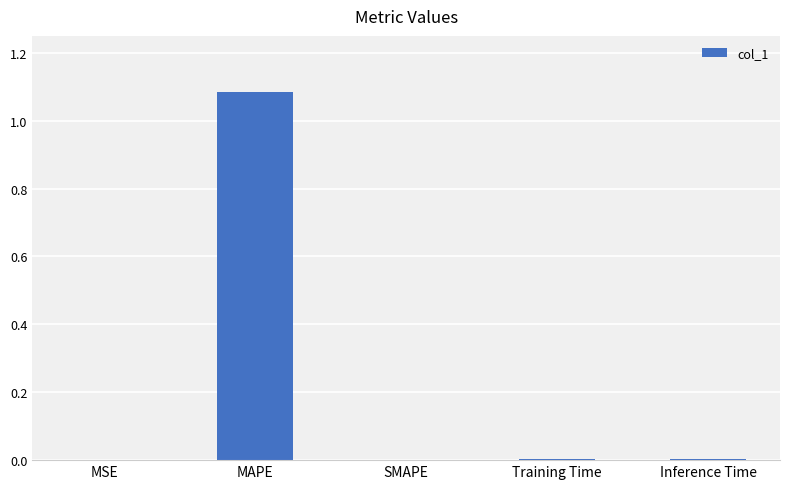

Is it true that the value at MAPE is 1.6?

False